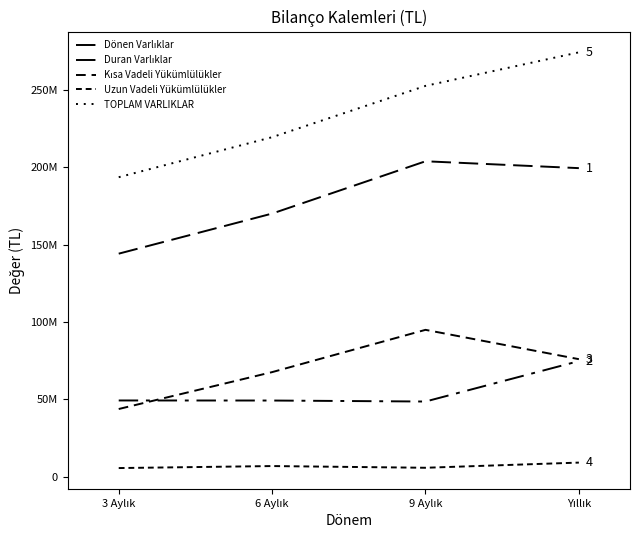

Count the TOPLAM VARLIKLAR values in the range 219383775 to 274177381.

3